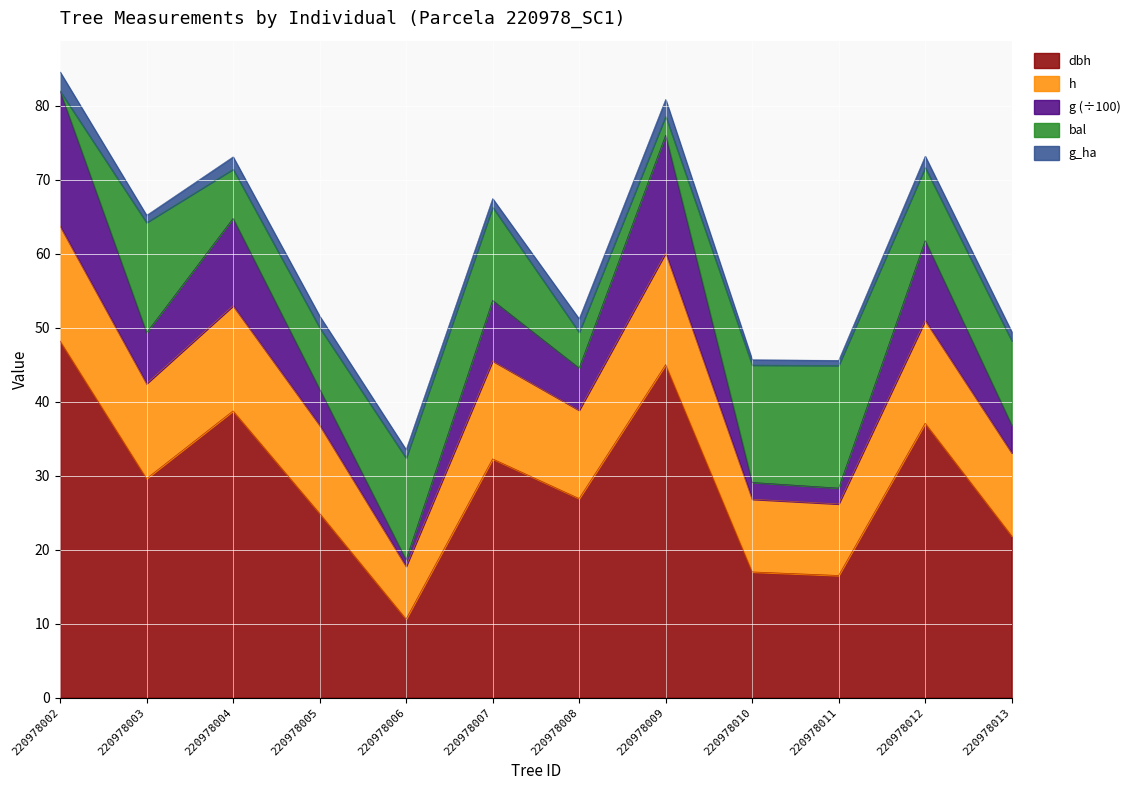

What is the lowest value of the dbh series?

10.6